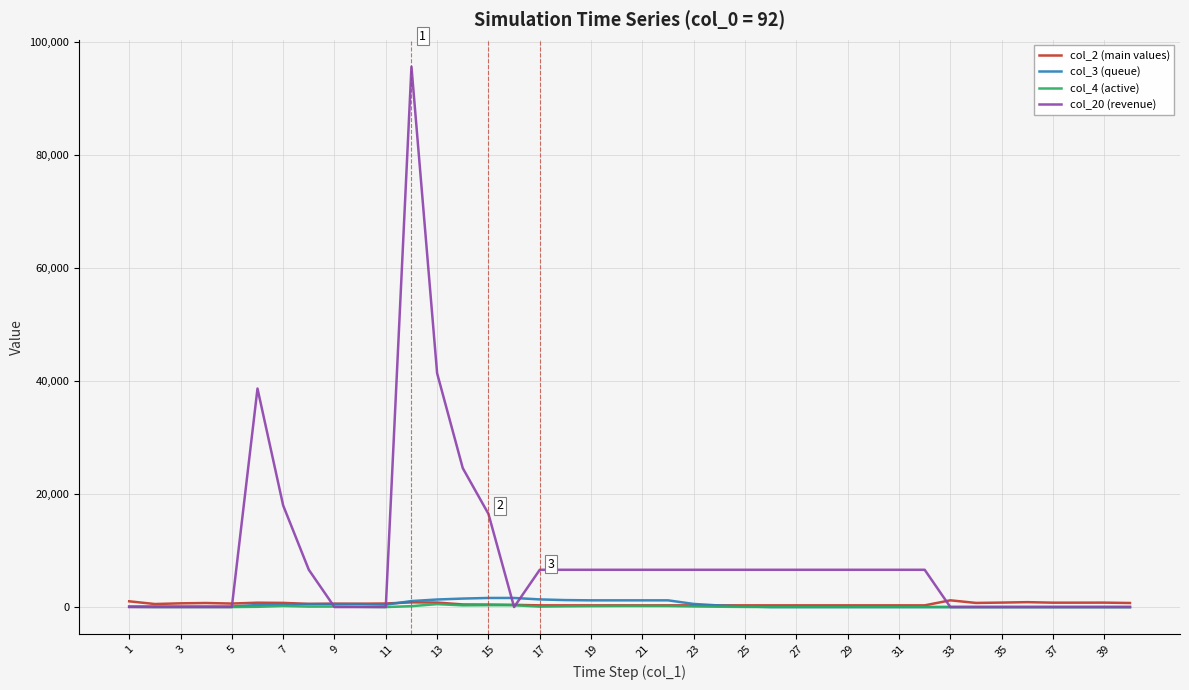

Which series has the widest spread of values?

col_20 (revenue)